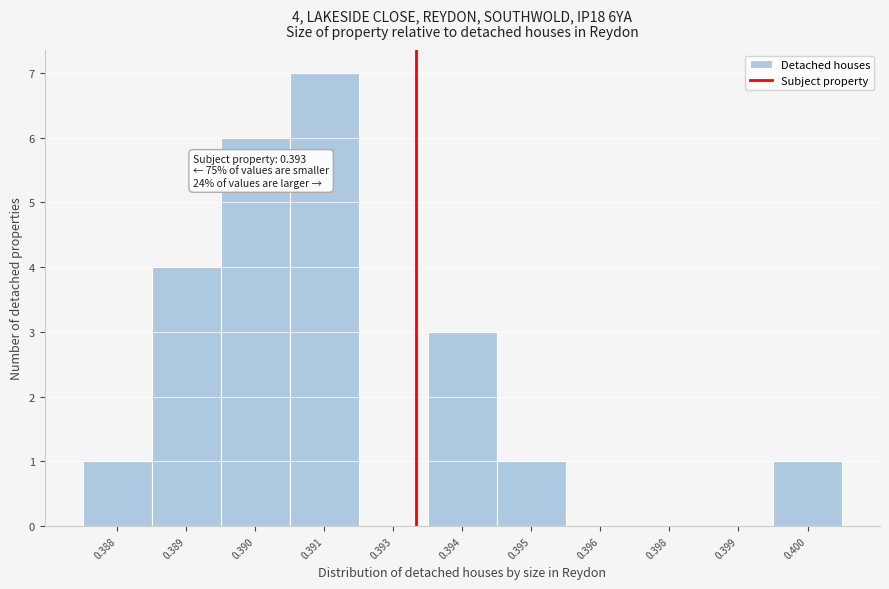

Reading right to left, what are all the values shown in this chart?

0.400=1	0.399=0	0.398=0	0.396=0	0.395=1	0.394=3	0.393=0	0.391=7	0.390=6	0.389=4	0.388=1